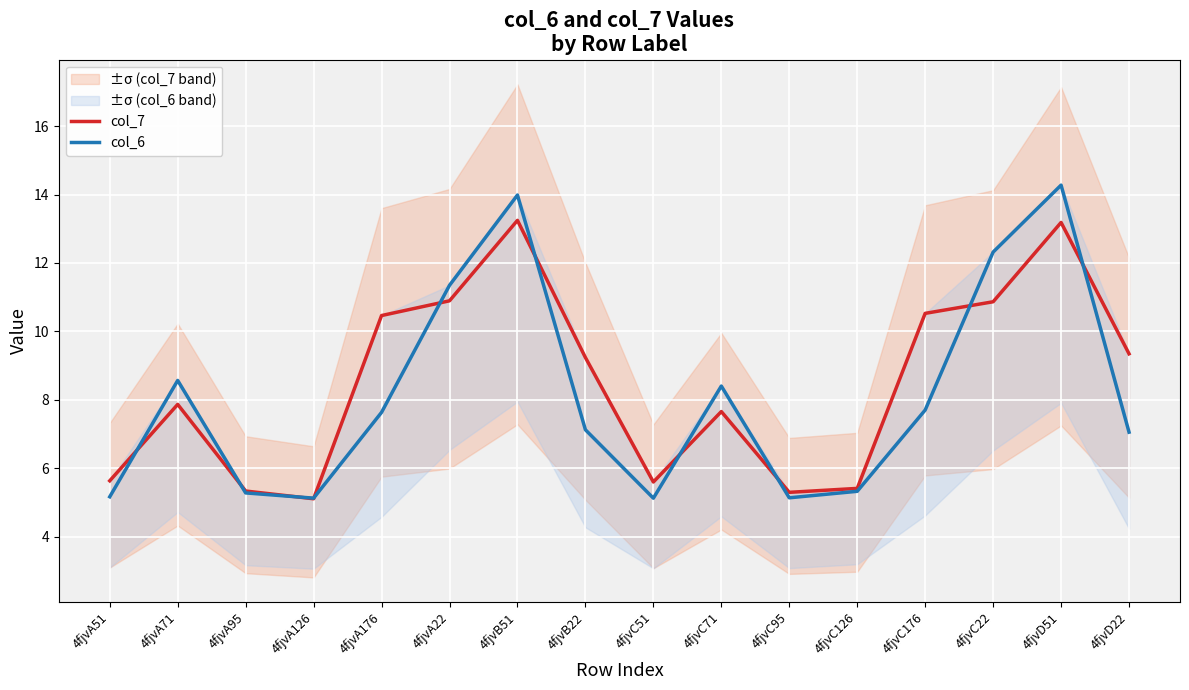

In col_6, how many points are higher than both neighbors (excluding endpoints)?

4